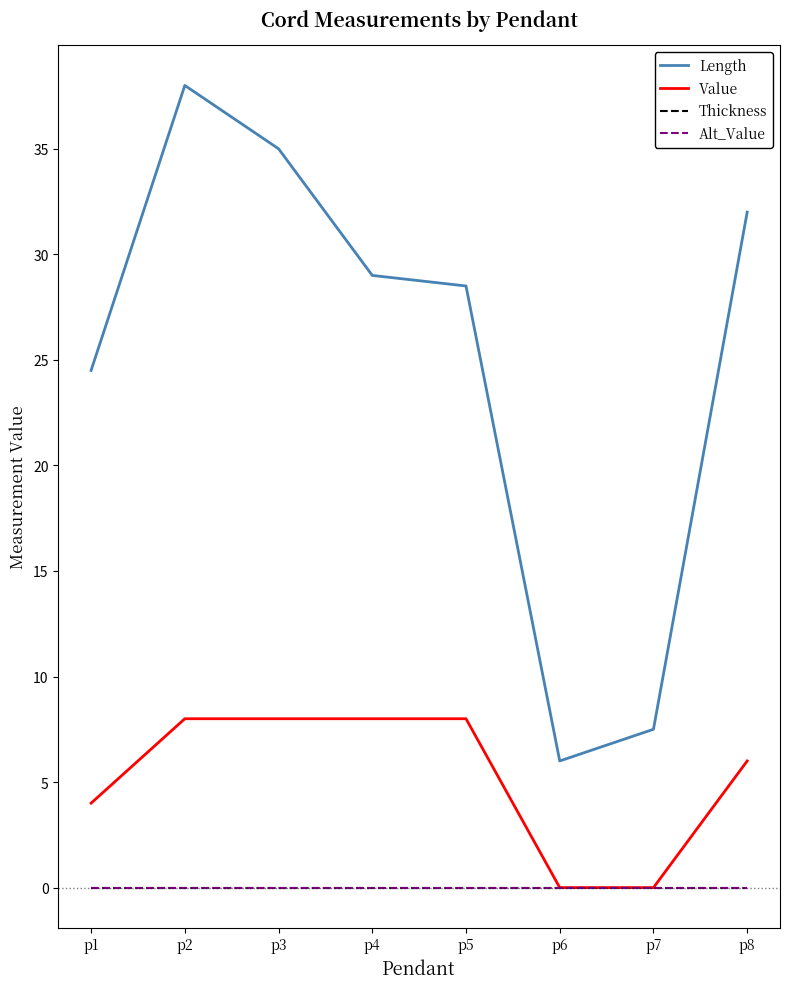

Does the chart display data point markers on the line(s)?

No